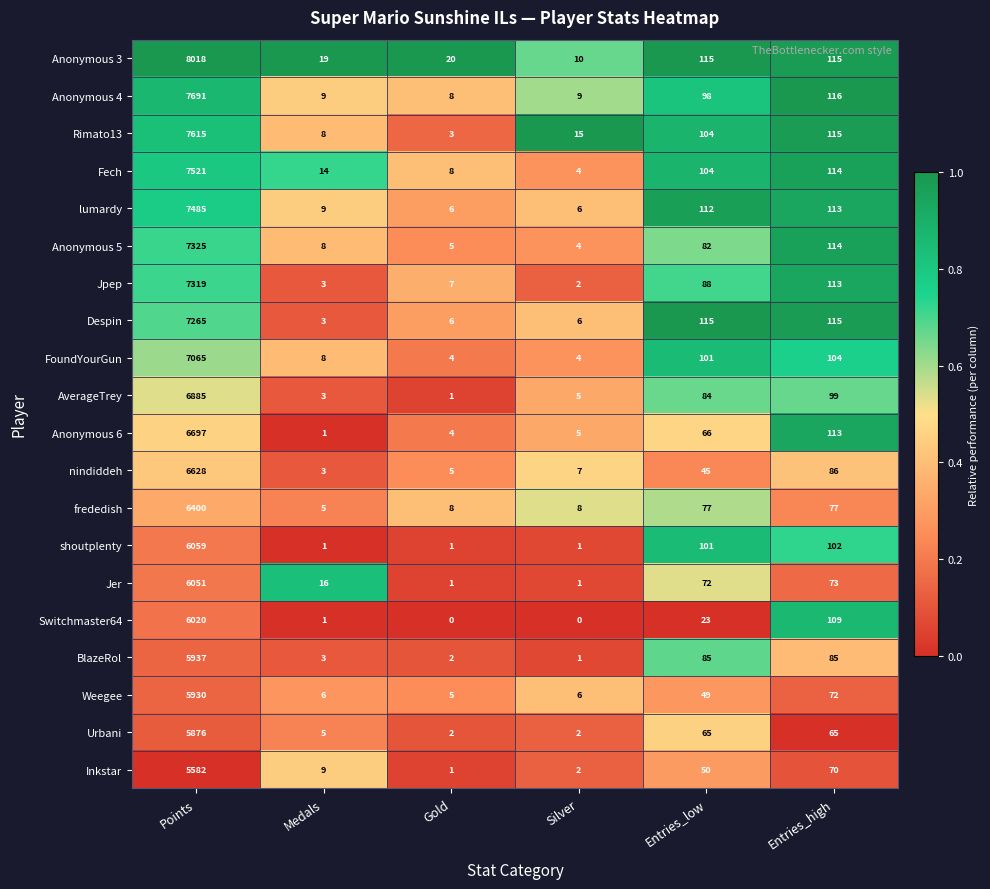

Which label corresponds to the largest value in the chart?

Points